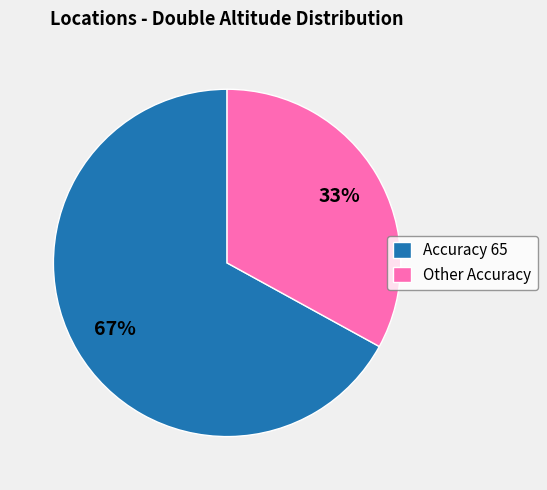

What percentage is the Accuracy 65 slice, to the nearest percent?

67%